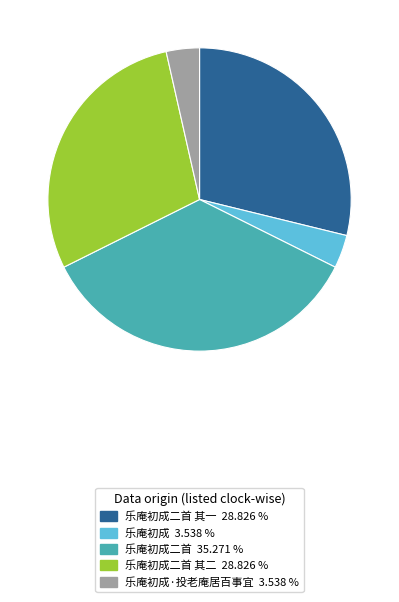

Is there a majority slice in this chart?

No